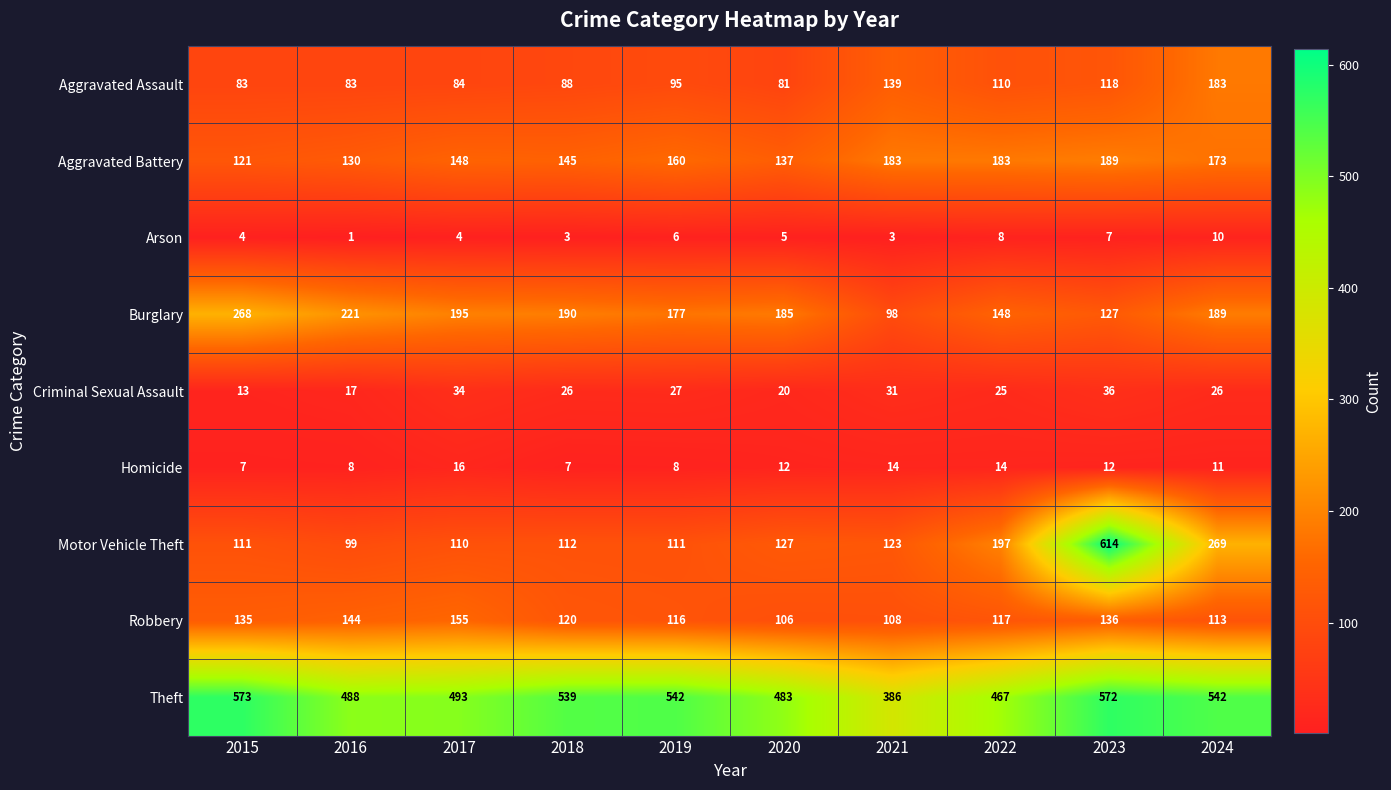

Which series has the largest range (max minus min)?

Motor Vehicle Theft